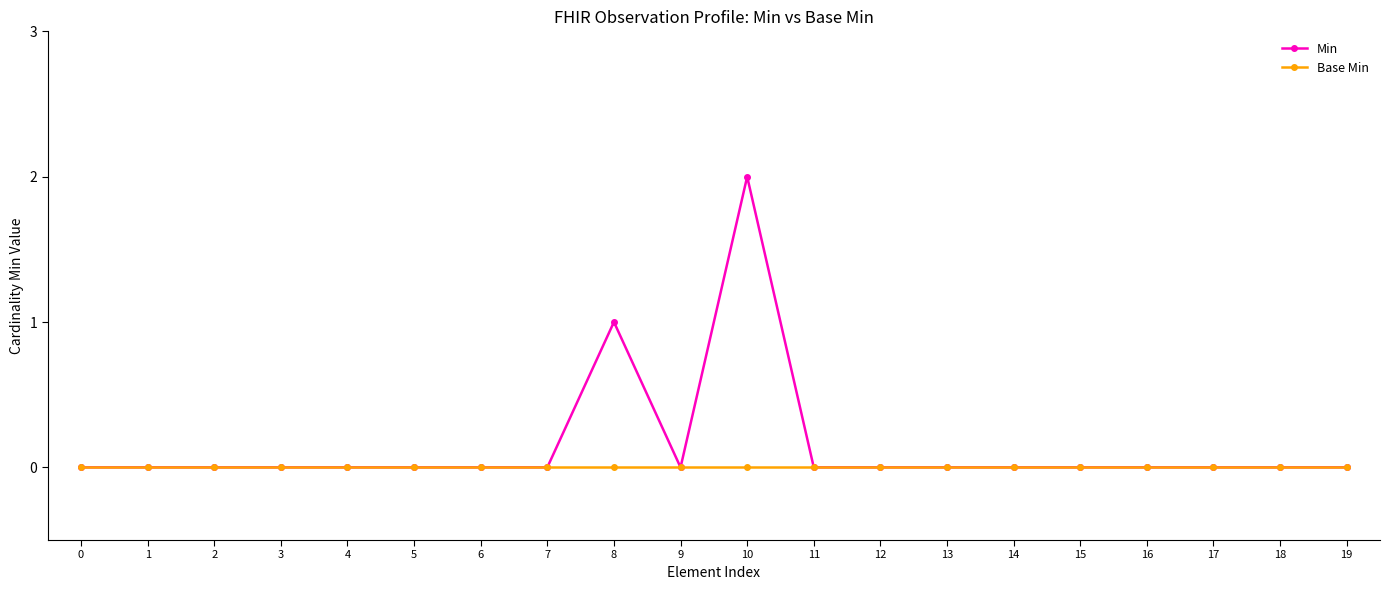

Does the chart have visible grid lines?

No